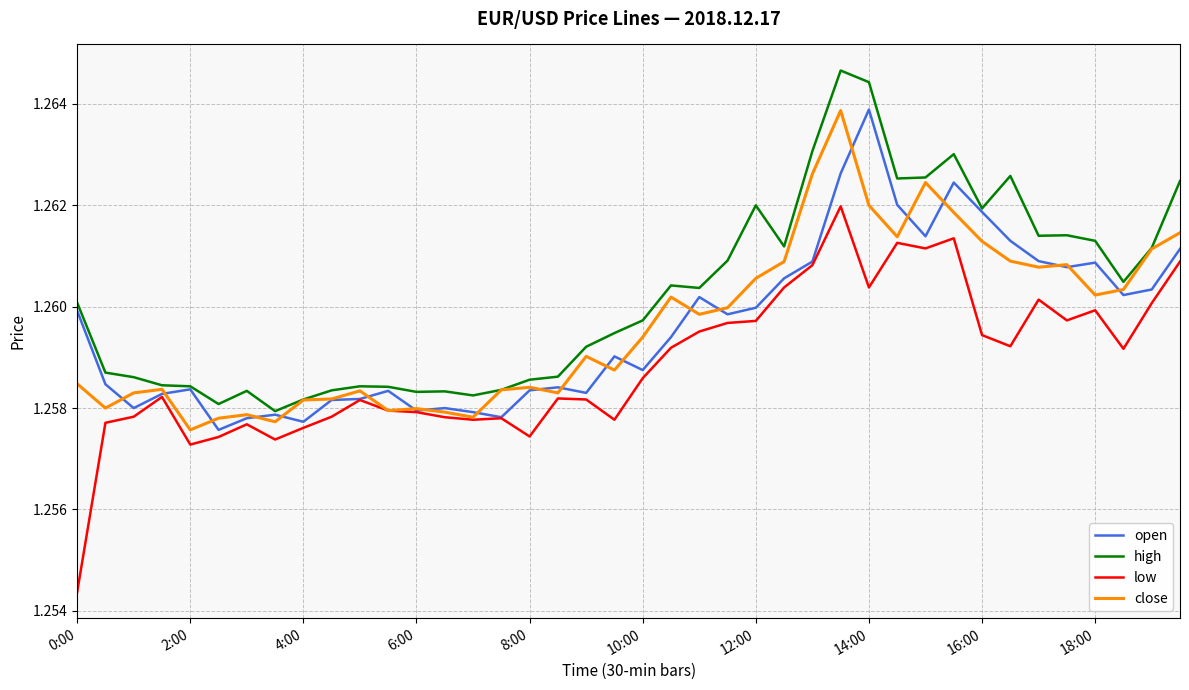

Which series has the largest total across all categories?

high